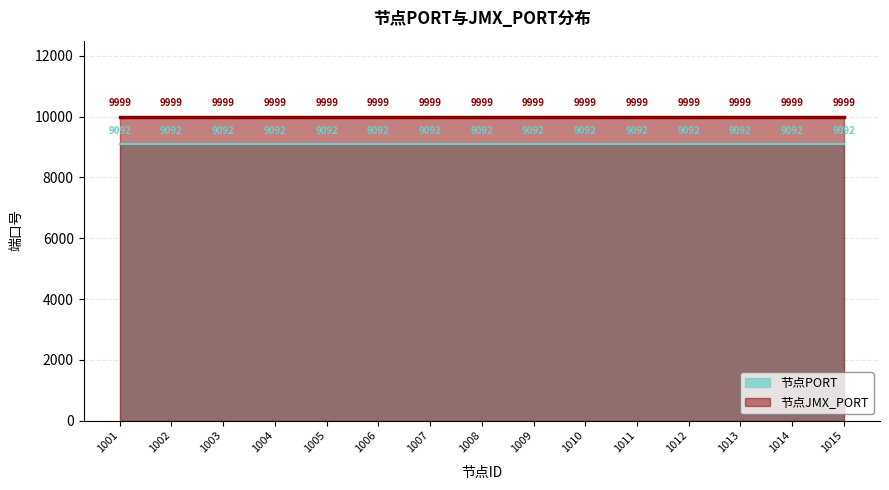

What is the average value of the 节点PORT series?

9092